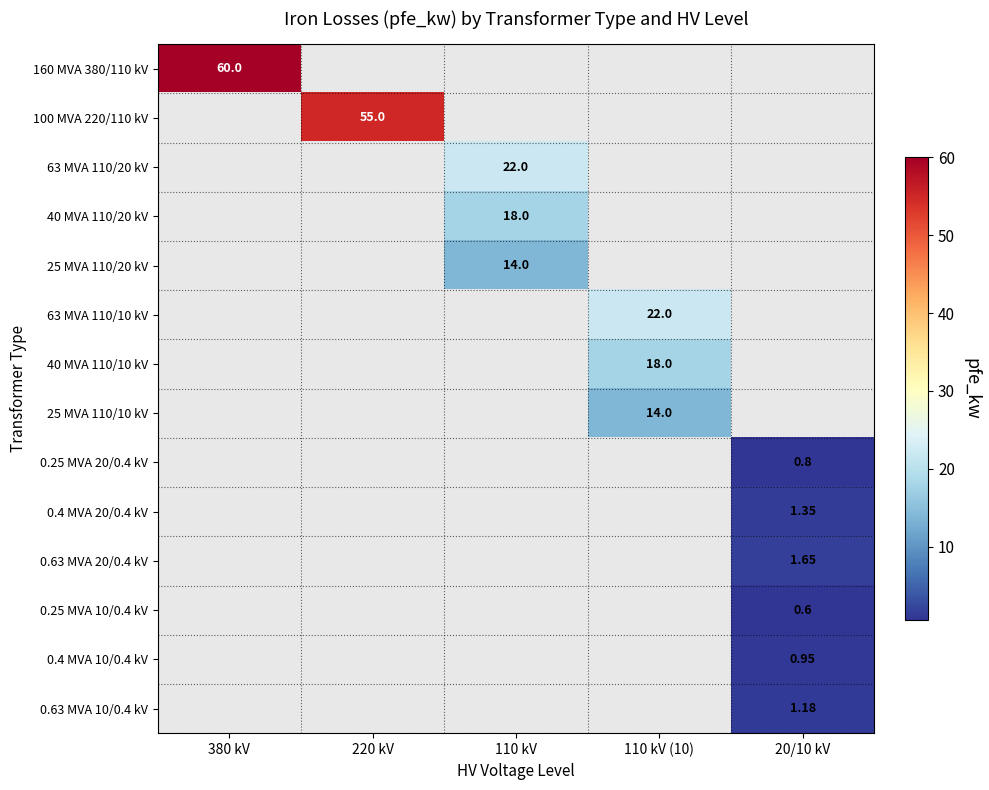

Is the value of 100 MVA 220/110 kV at 220 kV greater than the value of 40 MVA 110/20 kV at 110 kV?

Yes